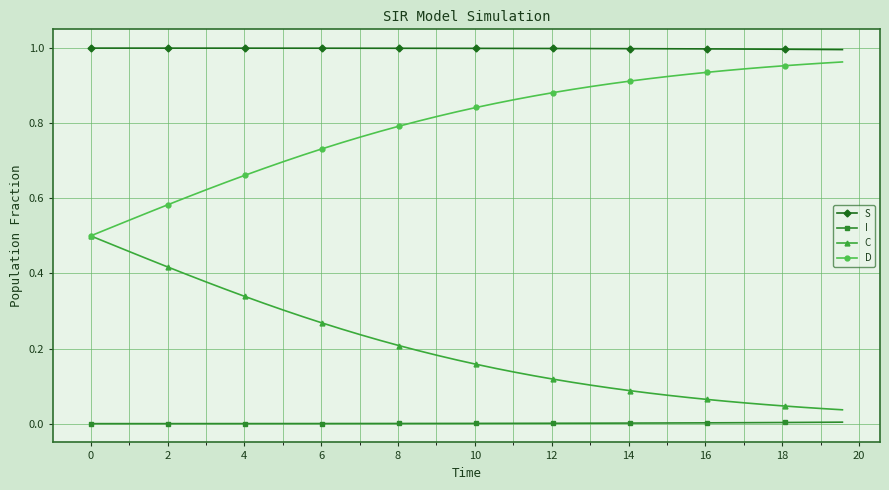

True or false: D and I cross at least once.

False